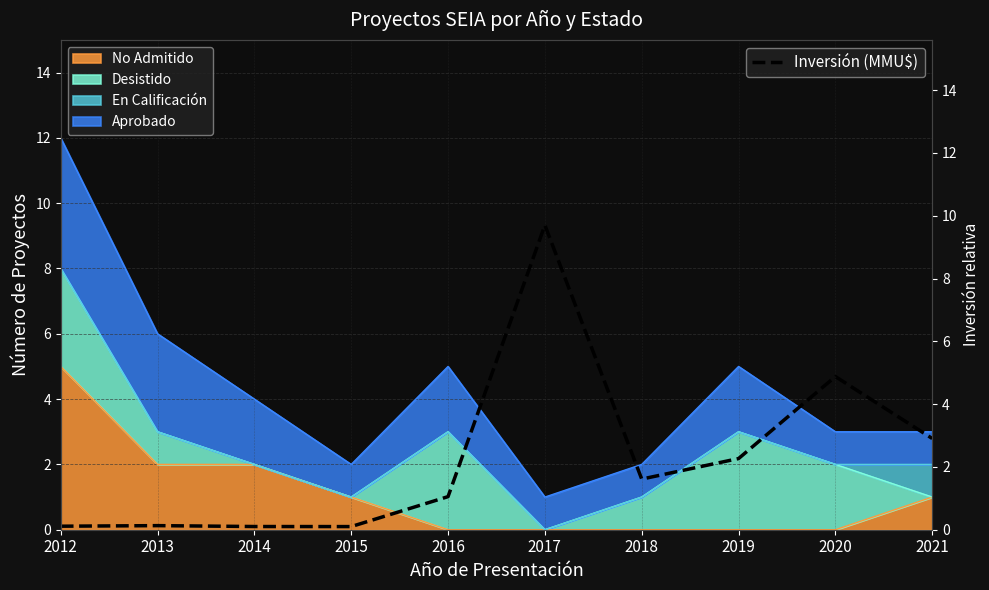

True or false: the data has more than 2 interior local peaks.

True